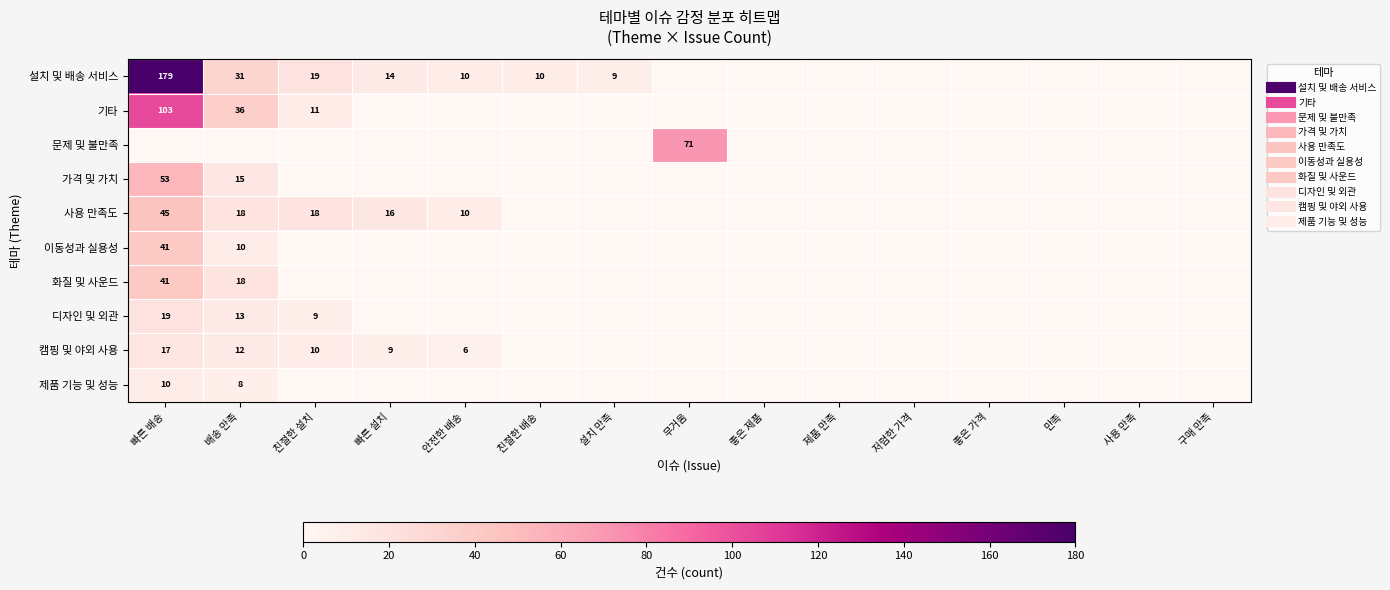

List the labels in order of 기타 value, smallest first.

빠른 설치, 안전한 배송, 친절한 배송, 설치 만족, 무거움, 좋은 제품, 제품 만족, 저렴한 가격, 좋은 가격, 만족, 사용 만족, 구매 만족, 친절한 설치, 배송 만족, 빠른 배송